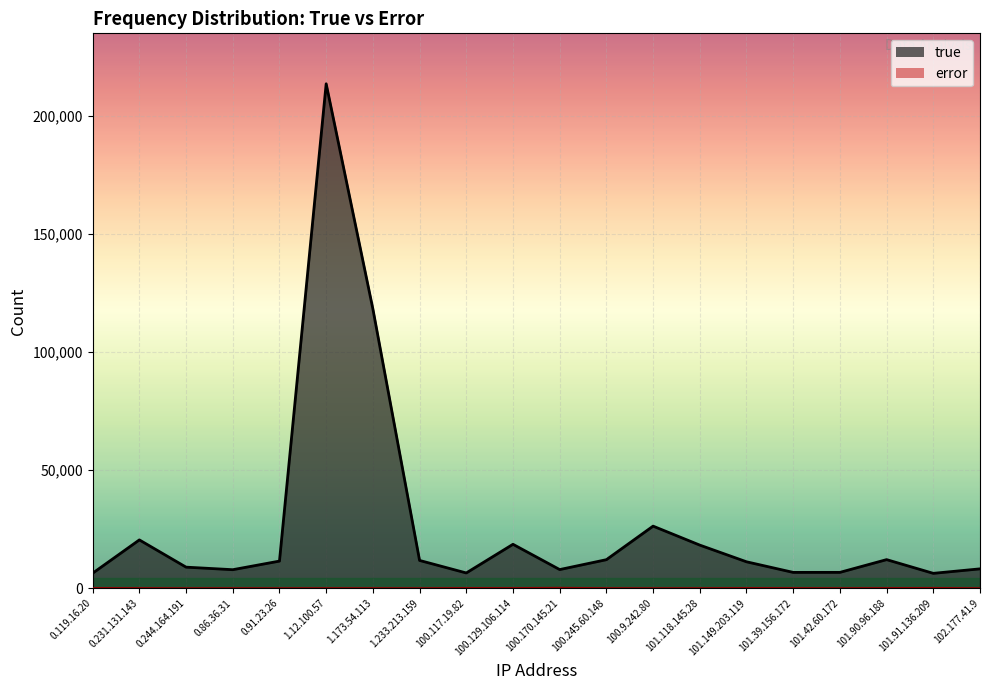

How many data points in true are less than 11526?

10